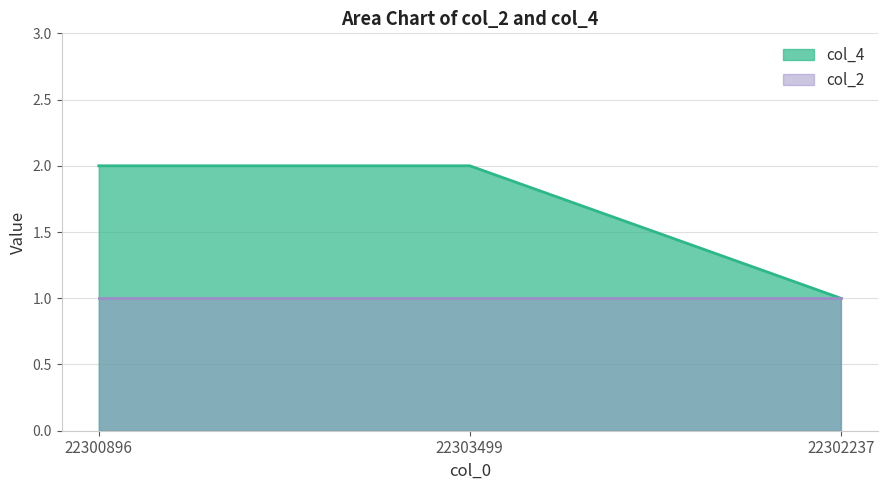

Rank the categories by value from highest to lowest.

22300896, 22303499, 22302237